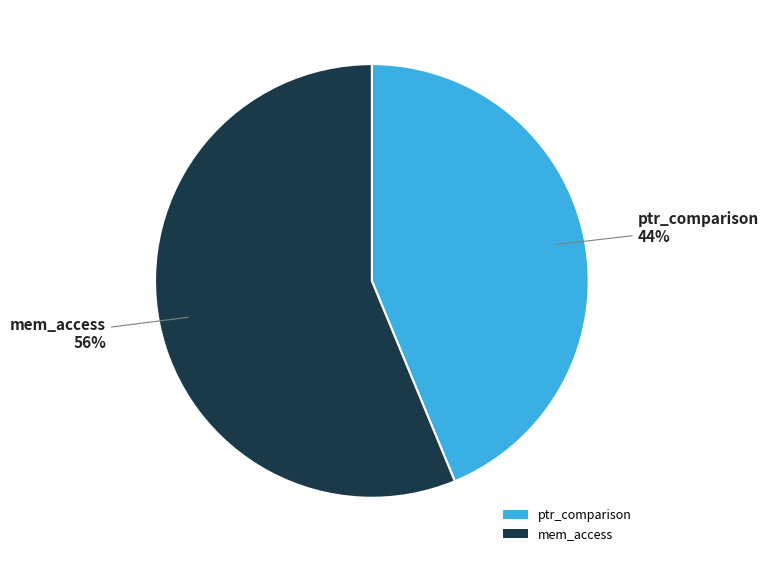

Combined, do ptr_comparison and mem_access account for over 50%?

Yes